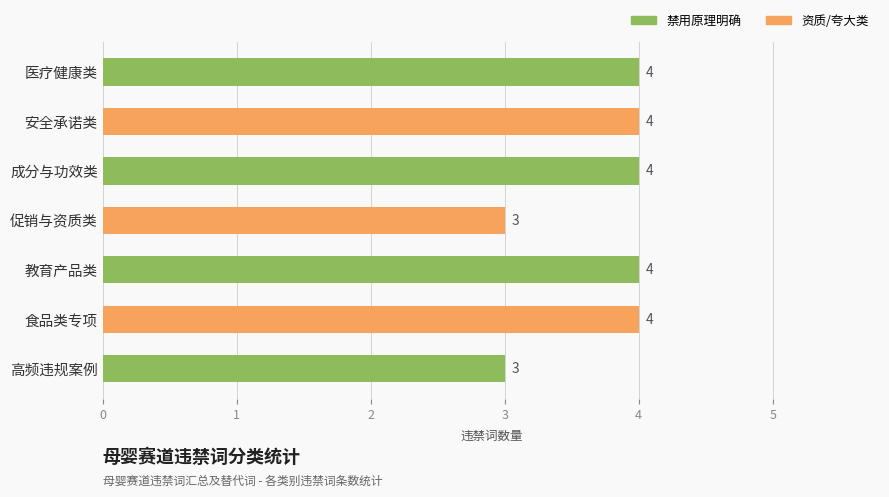

What is the greatest value displayed?

4